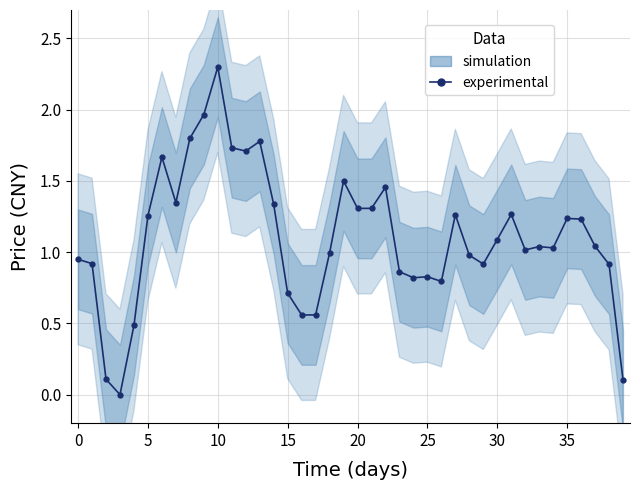

How many points are higher than both their immediate neighbors (excluding endpoints)?

10